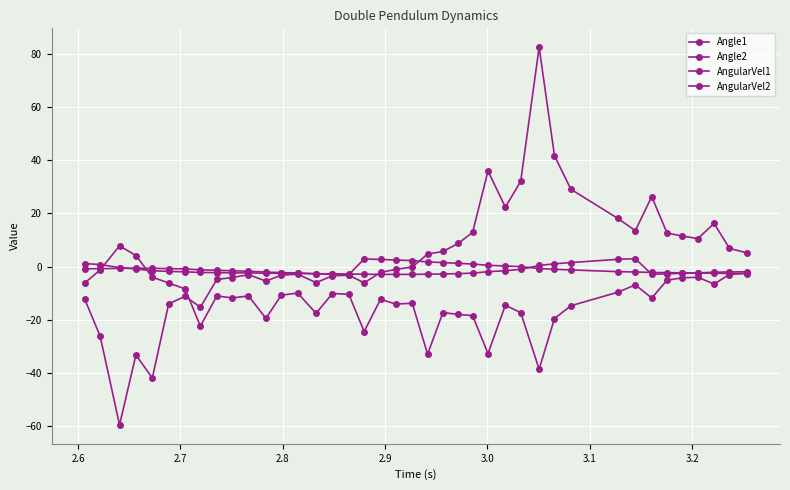

At which label does AngularVel2 reach its minimum?

2.7